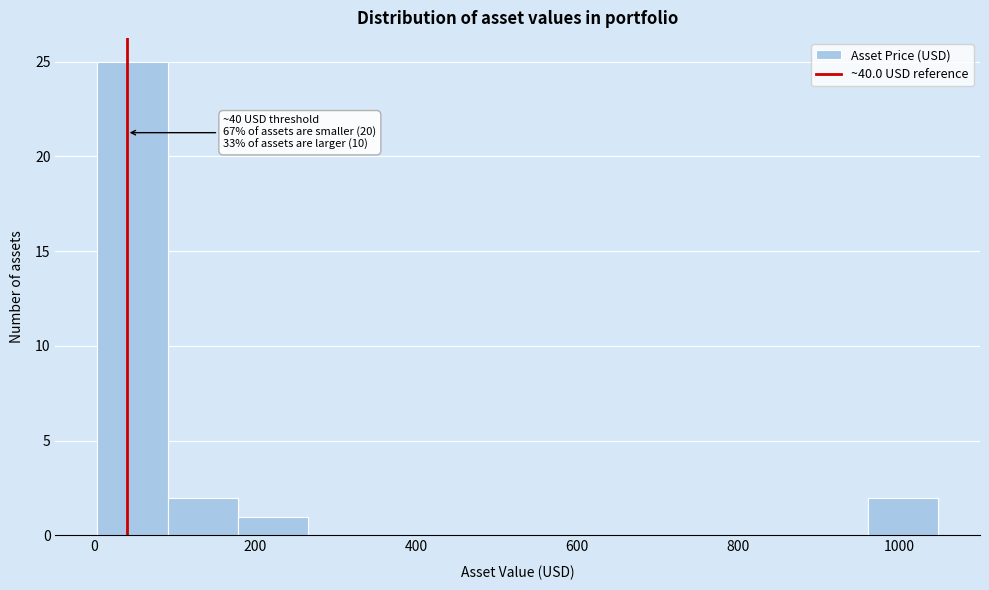

Which range on the x-axis has the tallest bar?

0 to 100